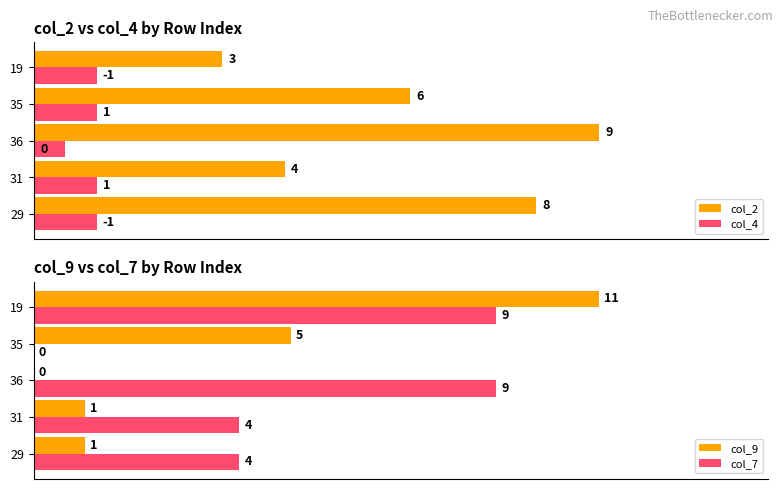

What is the difference between the maximum and minimum values in the col_7 series?

9.0